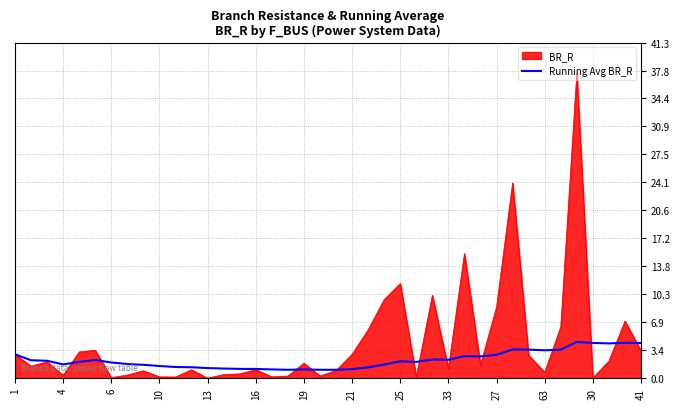

Which series has the widest spread of values?

BR_R